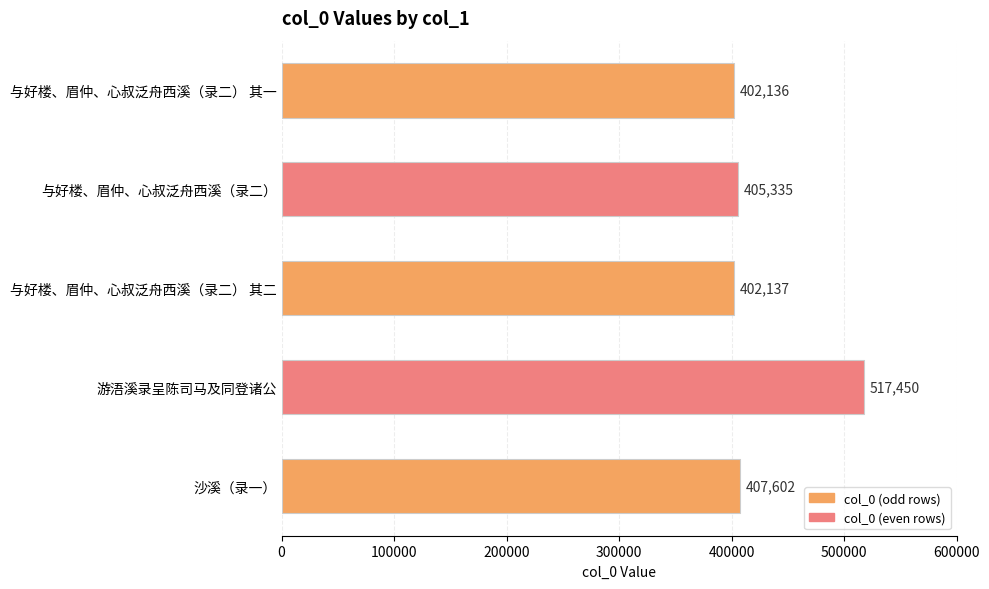

What is the value of the 5th bar from the top?

407602